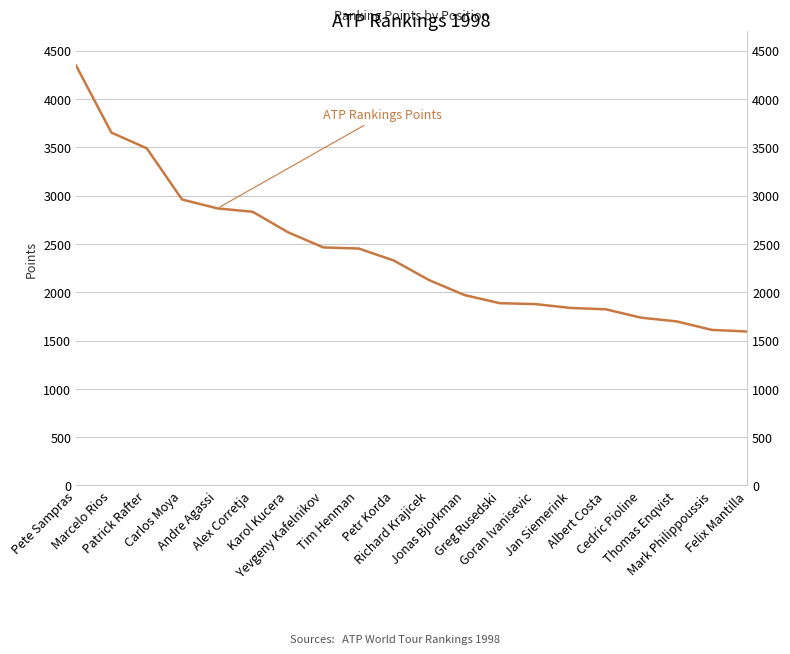

Reading left to right, extract all data points from this chart.

4344	3651	3489	2959	2867	2832	2620	2463	2452	2327	2124	1970	1886	1877	1837	1823	1736	1698	1610	1593